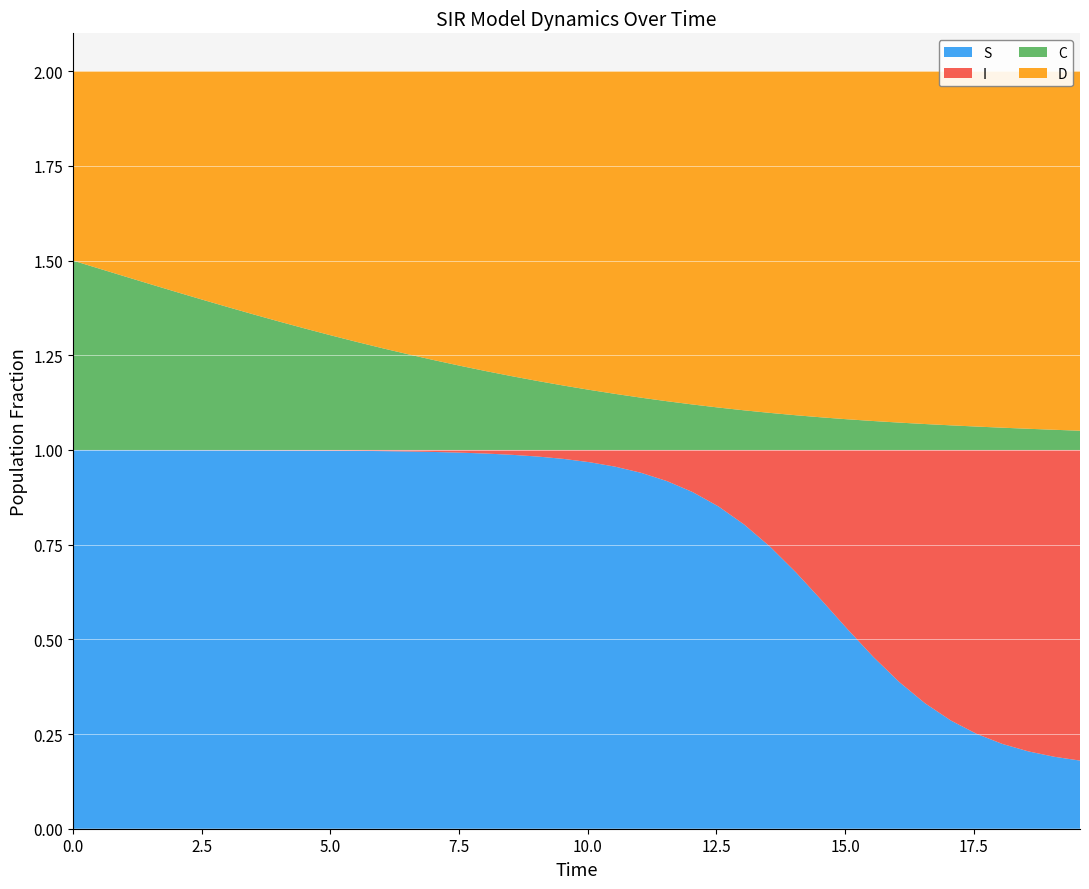

Reading left to right, extract all data points from this chart.

S: 0.0=1.0	1.0=1.0	2.0=1.0	3.0=1.0	4.0=1.0	5.0=1.0	6.0=1.0	7.0=1.0	8.0=1.0	9.0=1.0	10.0=1.0	11.0=1.0	12.0=1.0	13.0=1.0	14.0=1.0	15.0=1.0	16.0=1.0	17.0=1.0	18.0=1.0	19.0=1.0	20.0=1.0	21.0=1.0	22.0=0.9	23.0=0.9	24.0=0.9	25.0=0.9	26.0=0.8	27.0=0.7	28.0=0.7	29.0=0.6	30.0=0.5	31.0=0.5	32.0=0.4	33.0=0.3	34.0=0.3	35.0=0.3	36.0=0.2	37.0=0.2	38.0=0.2	39.0=0.2
I: 0.0=0.0	1.0=0.0	2.0=0.0	3.0=0.0	4.0=0.0	5.0=0.0	6.0=0.0	7.0=0.0	8.0=0.0	9.0=0.0	10.0=0.0	11.0=0.0	12.0=0.0	13.0=0.0	14.0=0.0	15.0=0.0	16.0=0.0	17.0=0.0	18.0=0.0	19.0=0.0	20.0=0.0	21.0=0.0	22.0=0.1	23.0=0.1	24.0=0.1	25.0=0.1	26.0=0.2	27.0=0.3	28.0=0.3	29.0=0.4	30.0=0.5	31.0=0.5	32.0=0.6	33.0=0.7	34.0=0.7	35.0=0.7	36.0=0.8	37.0=0.8	38.0=0.8	39.0=0.8
C: 0.0=0.5	1.0=0.5	2.0=0.5	3.0=0.4	4.0=0.4	5.0=0.4	6.0=0.4	7.0=0.4	8.0=0.3	9.0=0.3	10.0=0.3	11.0=0.3	12.0=0.3	13.0=0.3	14.0=0.2	15.0=0.2	16.0=0.2	17.0=0.2	18.0=0.2	19.0=0.2	20.0=0.2	21.0=0.1	22.0=0.1	23.0=0.1	24.0=0.1	25.0=0.1	26.0=0.1	27.0=0.1	28.0=0.1	29.0=0.1	30.0=0.1	31.0=0.1	32.0=0.1	33.0=0.1	34.0=0.1	35.0=0.1	36.0=0.1	37.0=0.1	38.0=0.1	39.0=0.1
D: 0.0=0.5	1.0=0.5	2.0=0.5	3.0=0.6	4.0=0.6	5.0=0.6	6.0=0.6	7.0=0.6	8.0=0.7	9.0=0.7	10.0=0.7	11.0=0.7	12.0=0.7	13.0=0.7	14.0=0.8	15.0=0.8	16.0=0.8	17.0=0.8	18.0=0.8	19.0=0.8	20.0=0.8	21.0=0.9	22.0=0.9	23.0=0.9	24.0=0.9	25.0=0.9	26.0=0.9	27.0=0.9	28.0=0.9	29.0=0.9	30.0=0.9	31.0=0.9	32.0=0.9	33.0=0.9	34.0=0.9	35.0=0.9	36.0=0.9	37.0=0.9	38.0=0.9	39.0=0.9